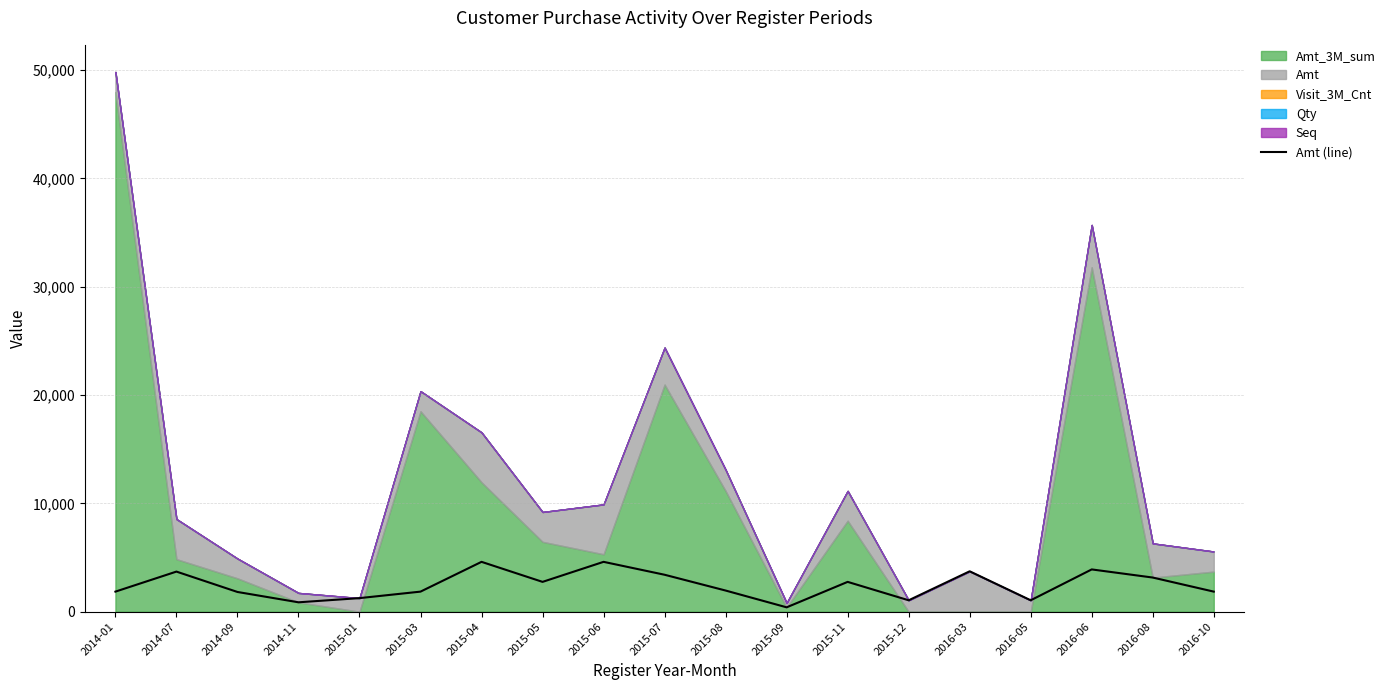

Does the chart display data point markers on the line(s)?

No